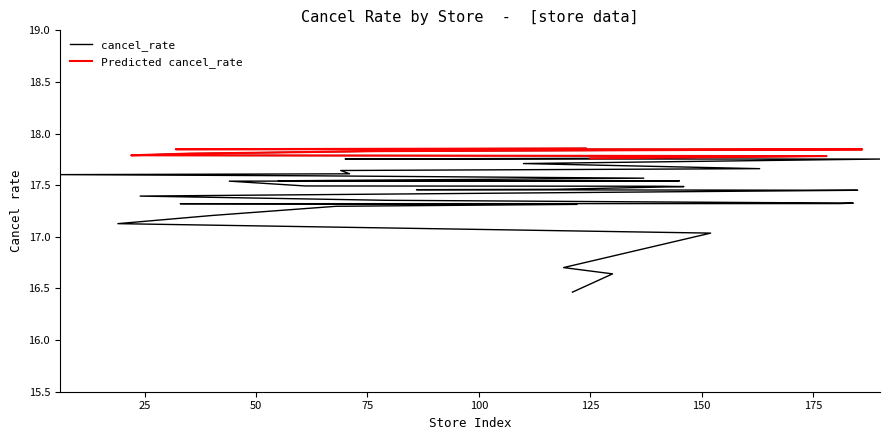

Which has a higher value, 19 or 122?

122